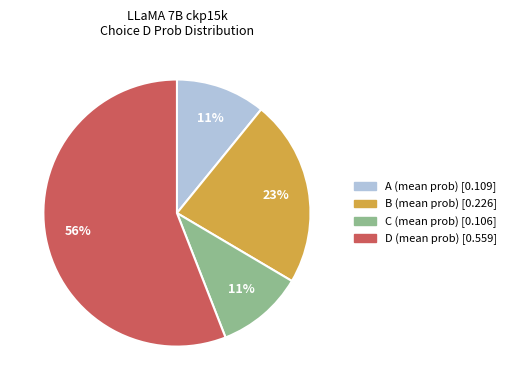

To the nearest percent, what is the average slice percentage?

25%